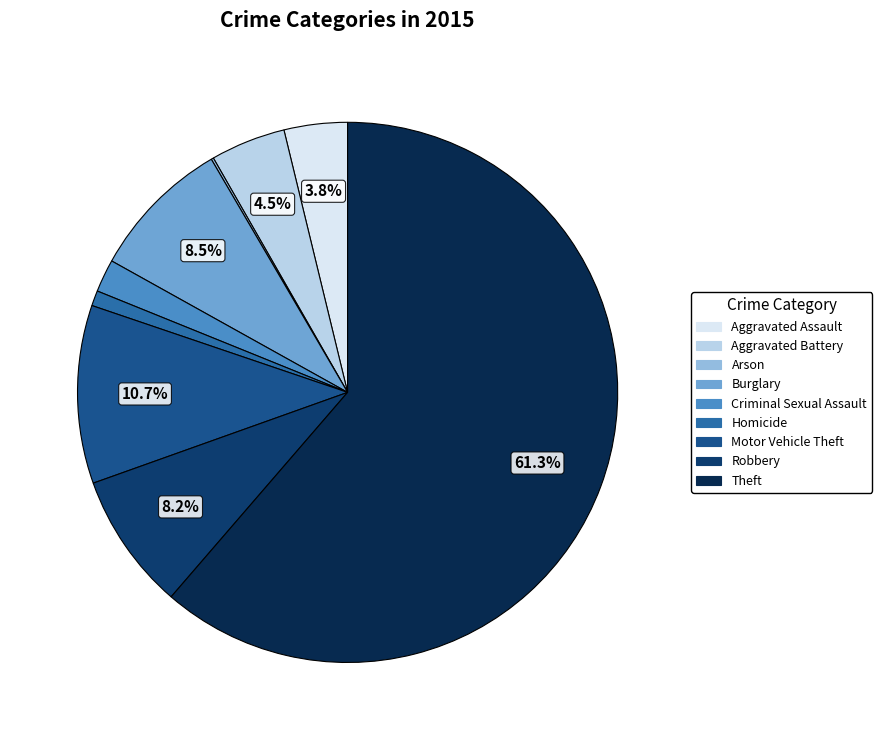

The Burglary slice represents 15% of the pie. True or false?

False